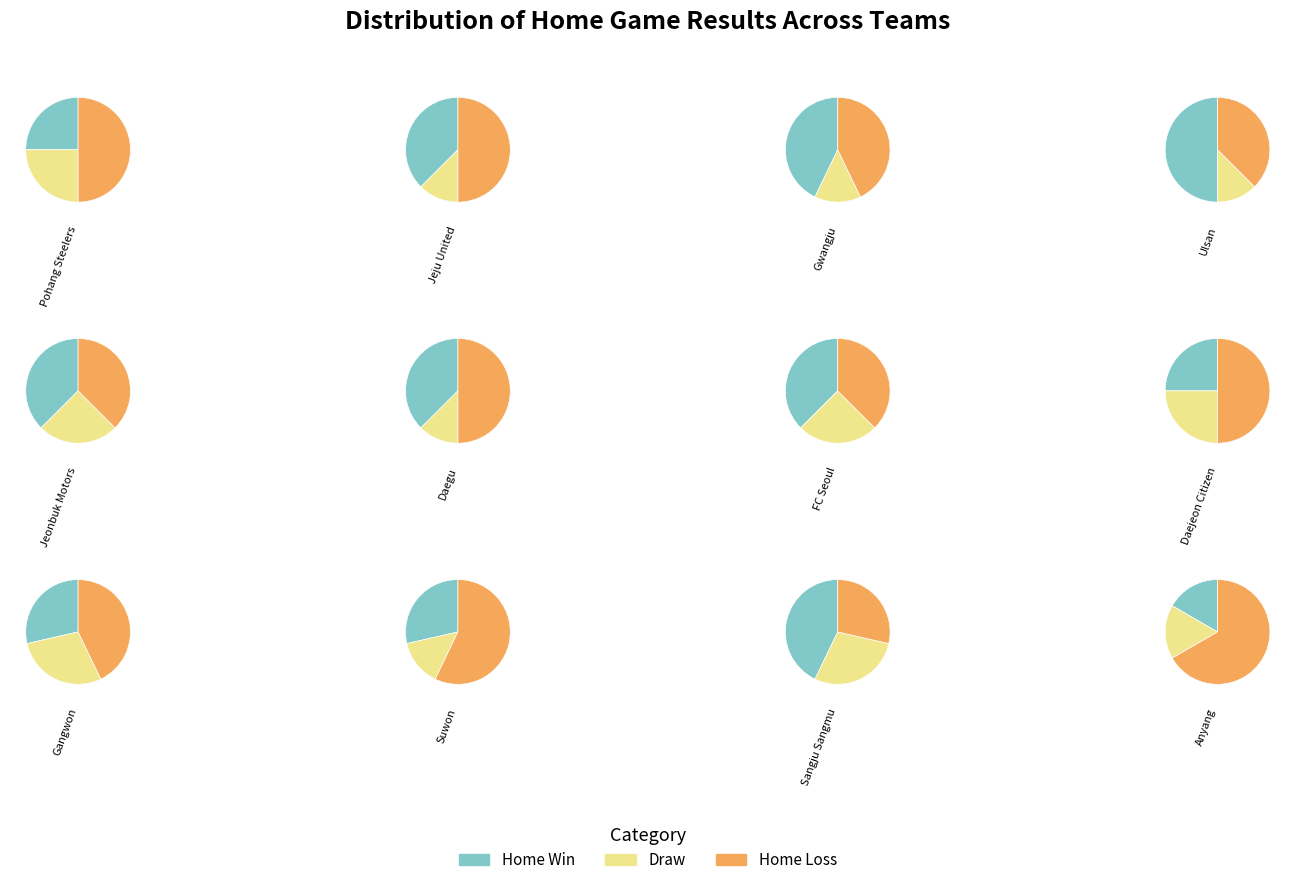

How many slices are in this pie chart?

12